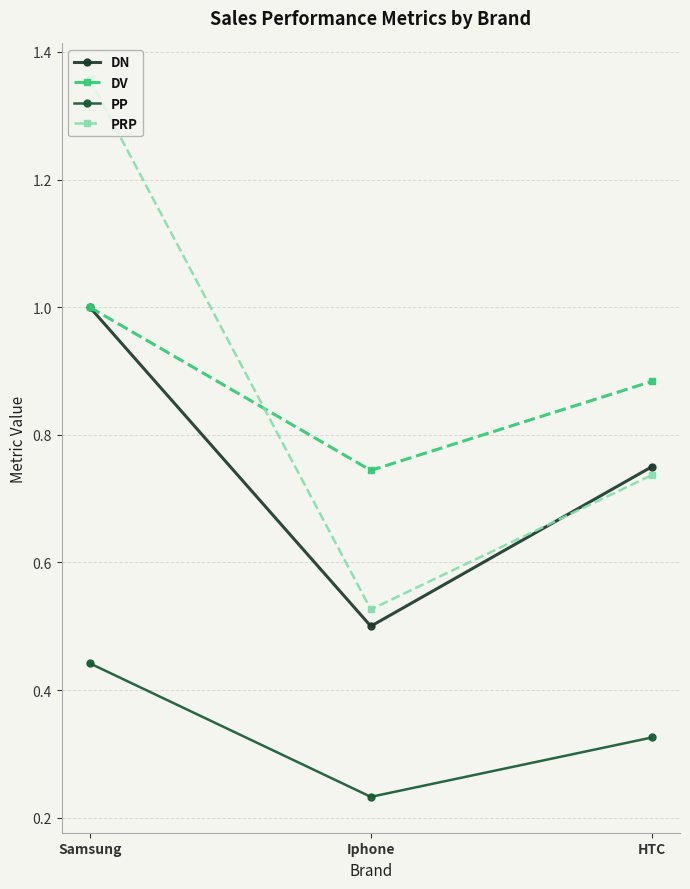

How many series are shown in this chart?

4